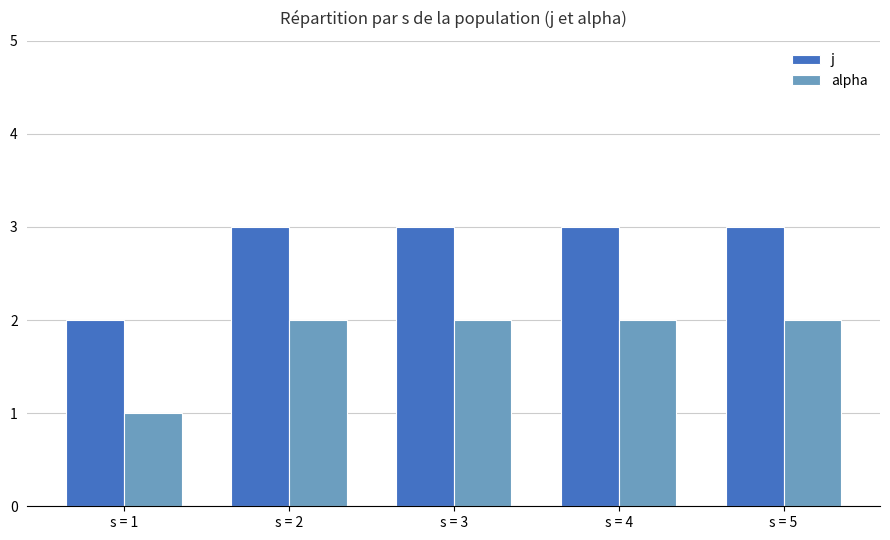

Is the value of j at s = 4 greater than the value of alpha at s = 5?

Yes